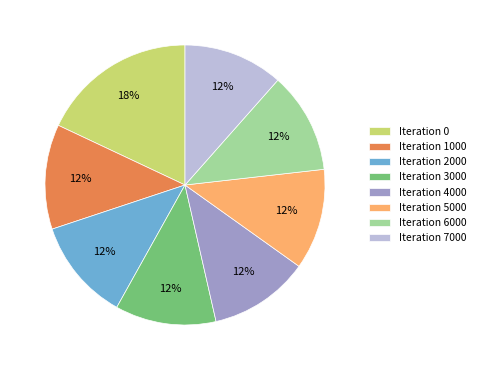

How many slices are in this pie chart?

8